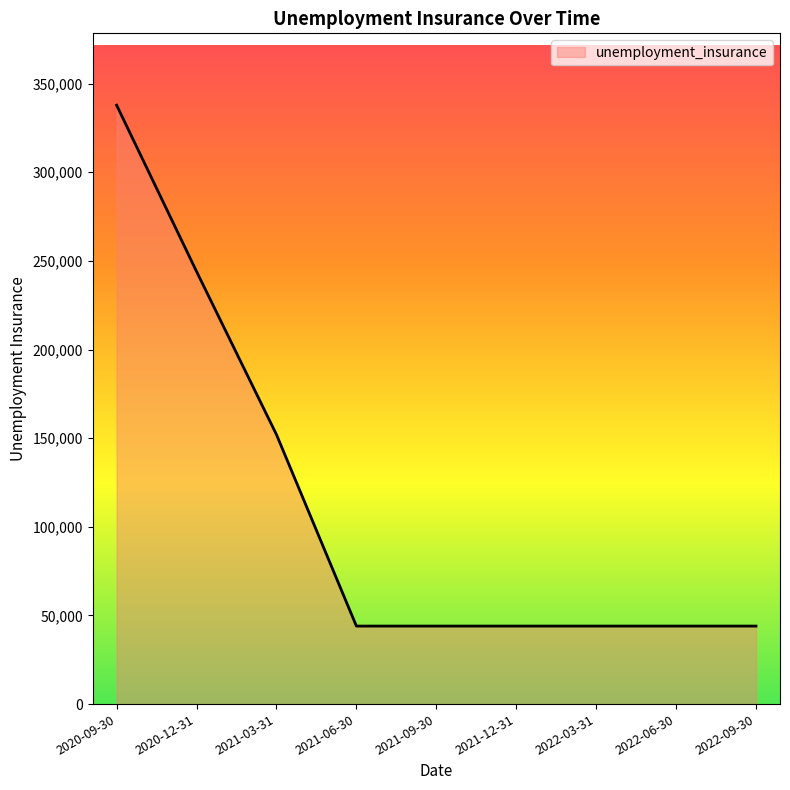

Approximately how many times larger is the value at 2021-03-31 compared to 2022-06-30?

3.5